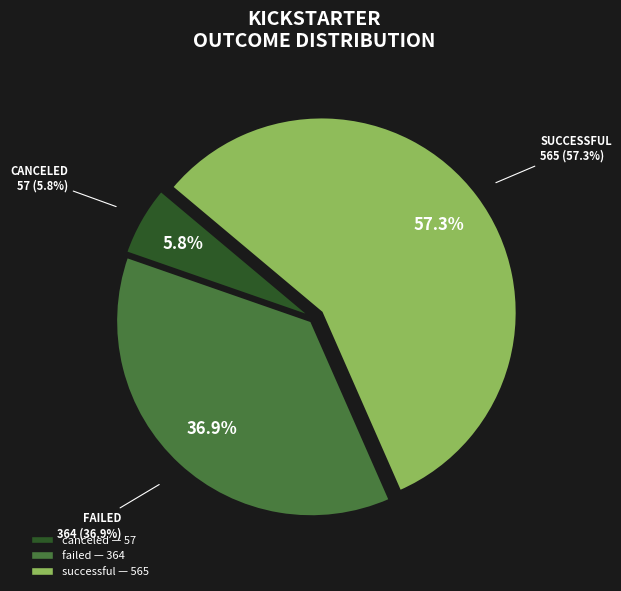

Do failed and canceled together represent more than half of the pie?

No